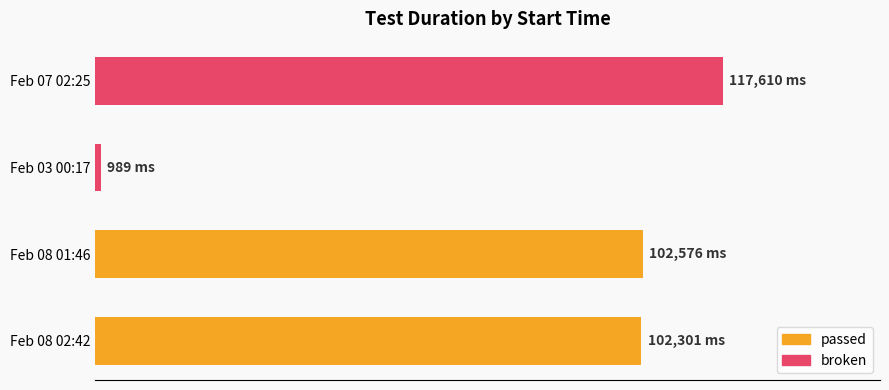

Does the chart contain any negative values?

No